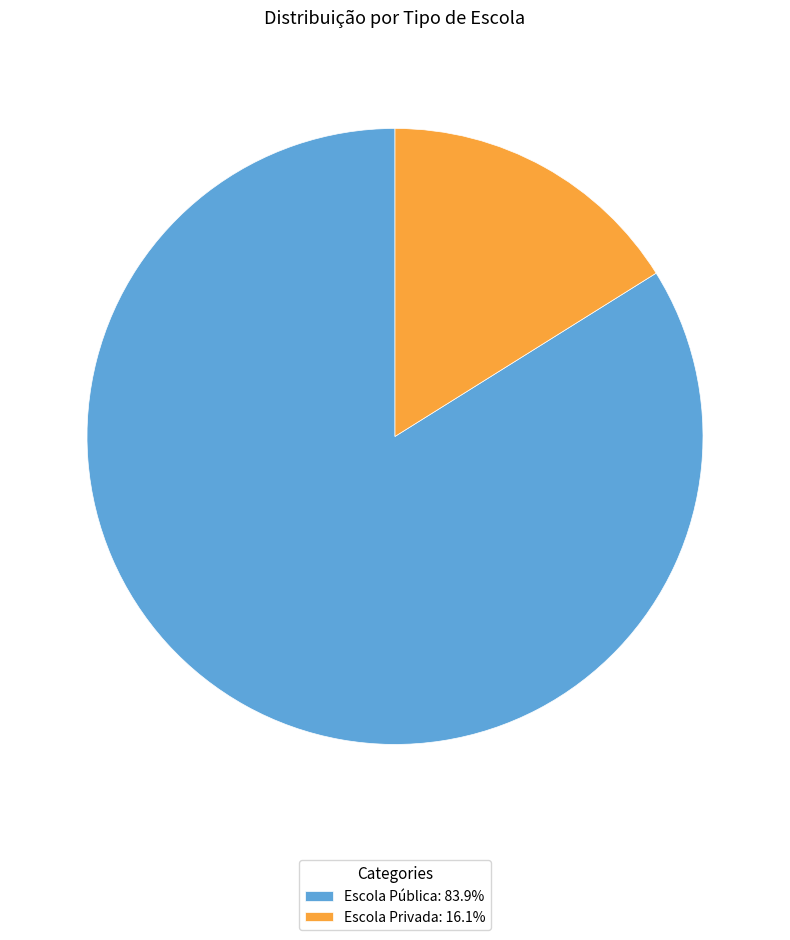

Does any single category account for the majority?

Yes